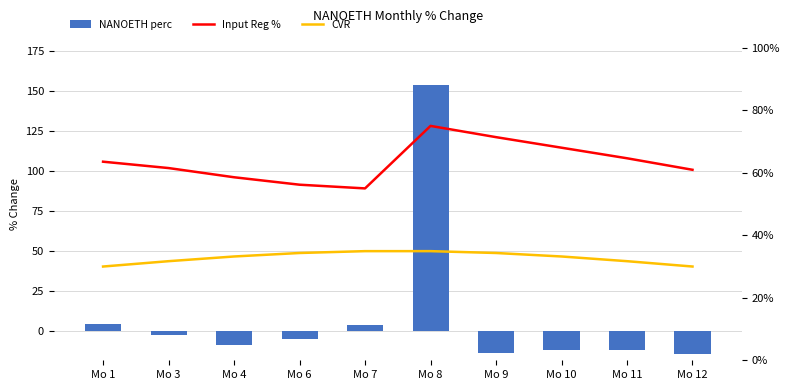

Which category has the lowest value in the Input Reg % series?

Mo 7